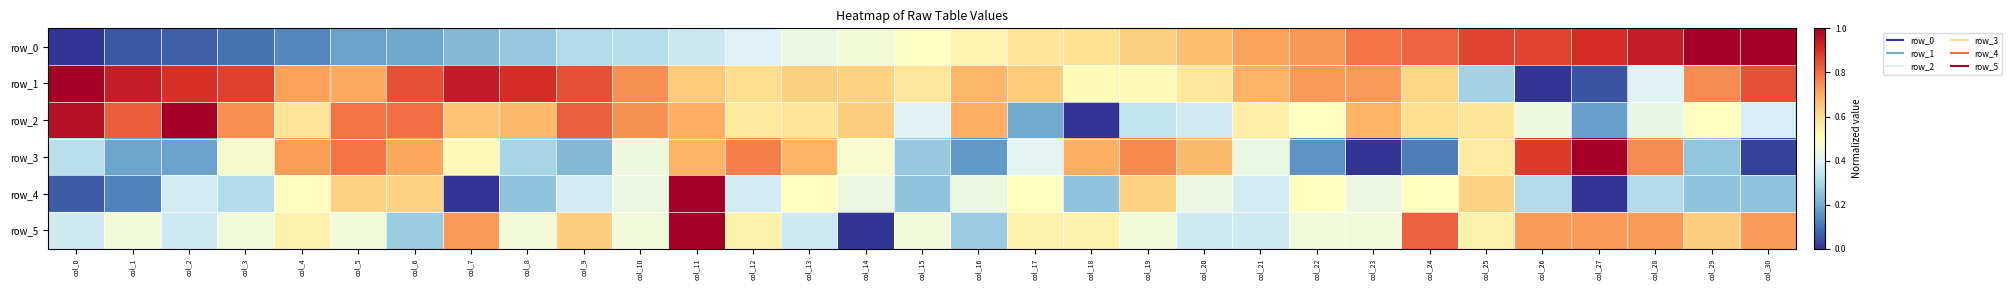

Reading left to right, extract all data points from this chart.

row_0: 0.0	0.1	0.1	0.1	0.1	0.2	0.2	0.2	0.3	0.3	0.3	0.4	0.4	0.4	0.5	0.5	0.5	0.6	0.6	0.6	0.7	0.7	0.7	0.8	0.8	0.9	0.9	0.9	0.9	1.0	1.0
row_1: 1.0	0.9	0.9	0.9	0.7	0.7	0.8	0.9	0.9	0.8	0.7	0.6	0.6	0.6	0.6	0.6	0.7	0.6	0.5	0.5	0.6	0.7	0.7	0.7	0.6	0.3	0.0	0.0	0.4	0.8	0.8
row_2: 1.0	0.8	1.0	0.7	0.6	0.8	0.8	0.7	0.7	0.8	0.7	0.7	0.6	0.6	0.6	0.4	0.7	0.2	0.0	0.3	0.4	0.6	0.5	0.7	0.6	0.6	0.4	0.2	0.4	0.5	0.4
row_3: 0.3	0.2	0.2	0.5	0.7	0.8	0.7	0.5	0.3	0.2	0.4	0.7	0.8	0.7	0.5	0.3	0.2	0.4	0.7	0.8	0.7	0.4	0.2	0.0	0.1	0.6	0.9	1.0	0.8	0.3	0.0
row_4: 0.1	0.1	0.4	0.3	0.5	0.6	0.6	0.0	0.2	0.4	0.4	1.0	0.4	0.5	0.4	0.2	0.4	0.5	0.2	0.6	0.4	0.4	0.5	0.4	0.5	0.6	0.3	0.0	0.3	0.2	0.2
row_5: 0.4	0.5	0.4	0.5	0.5	0.5	0.3	0.7	0.5	0.6	0.5	1.0	0.5	0.4	0.0	0.5	0.3	0.5	0.5	0.5	0.4	0.4	0.5	0.5	0.8	0.5	0.7	0.7	0.7	0.6	0.7